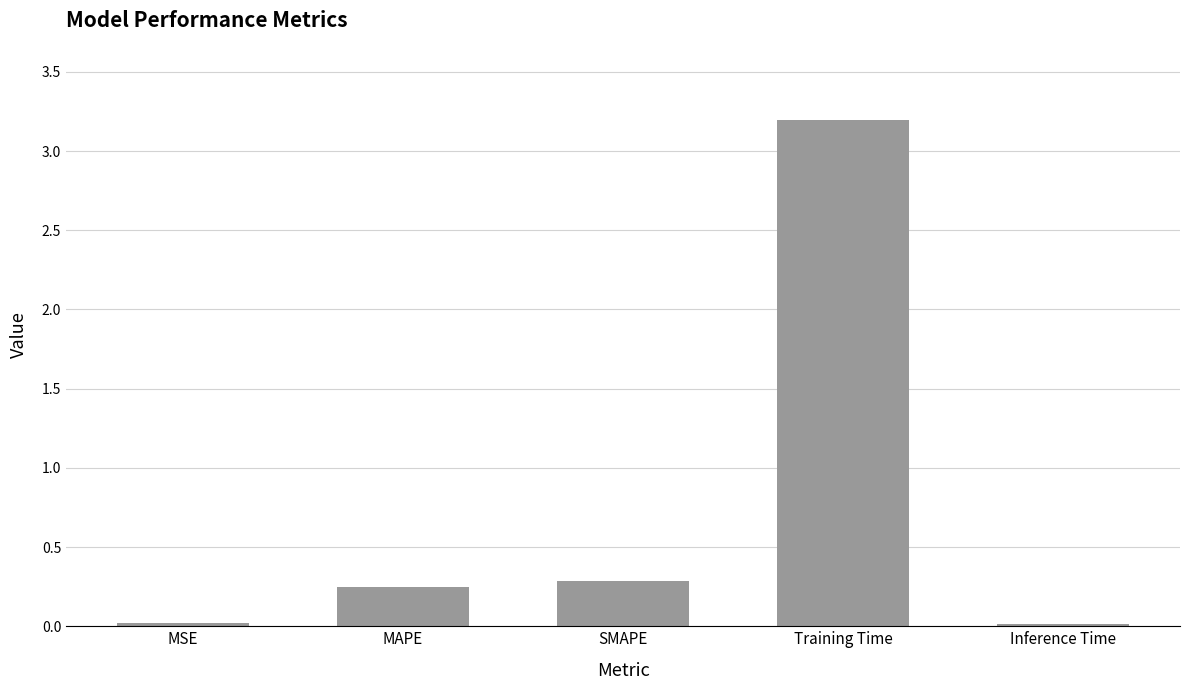

What is the approximate value at SMAPE?

0.3